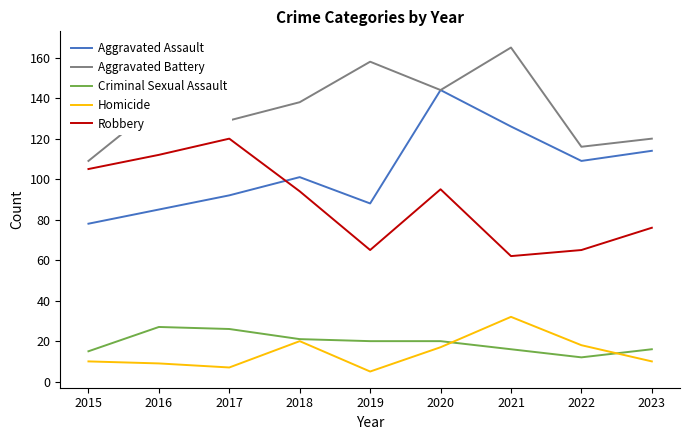

The Homicide series shows 5 at 2019. True or false?

True